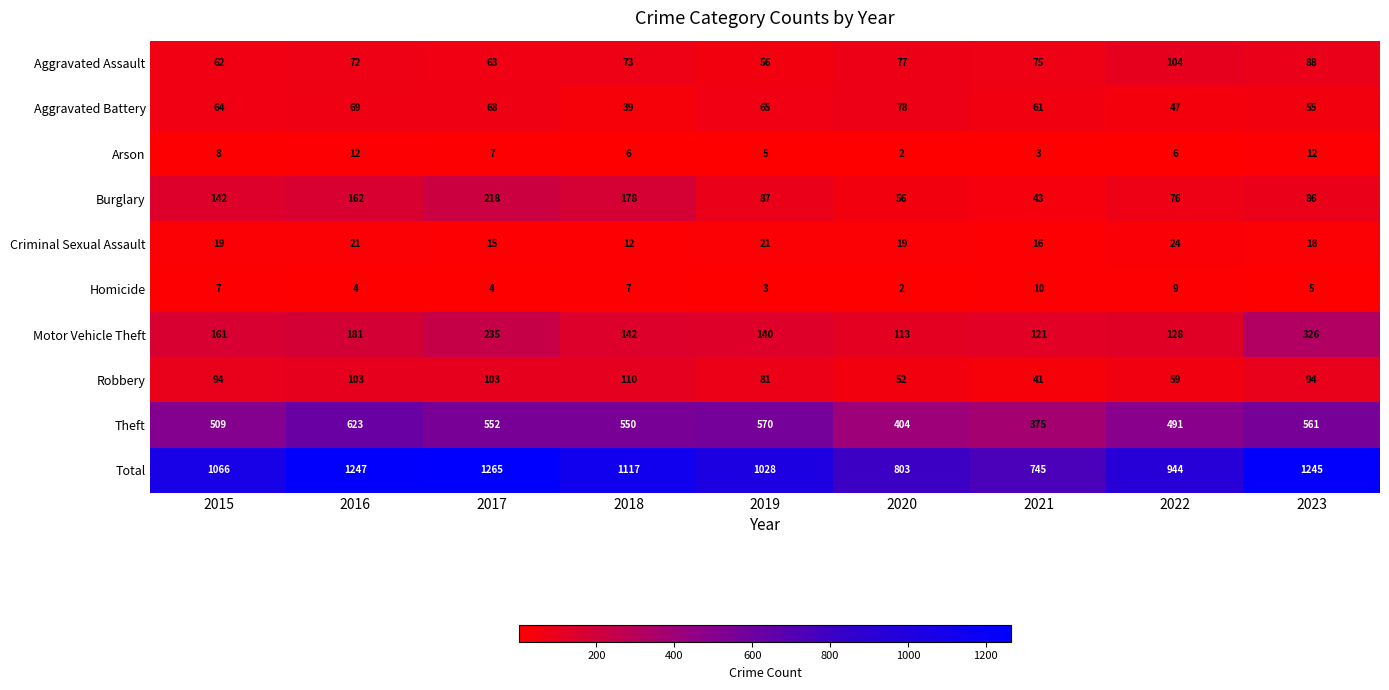

Which series has the largest range (max minus min)?

Total